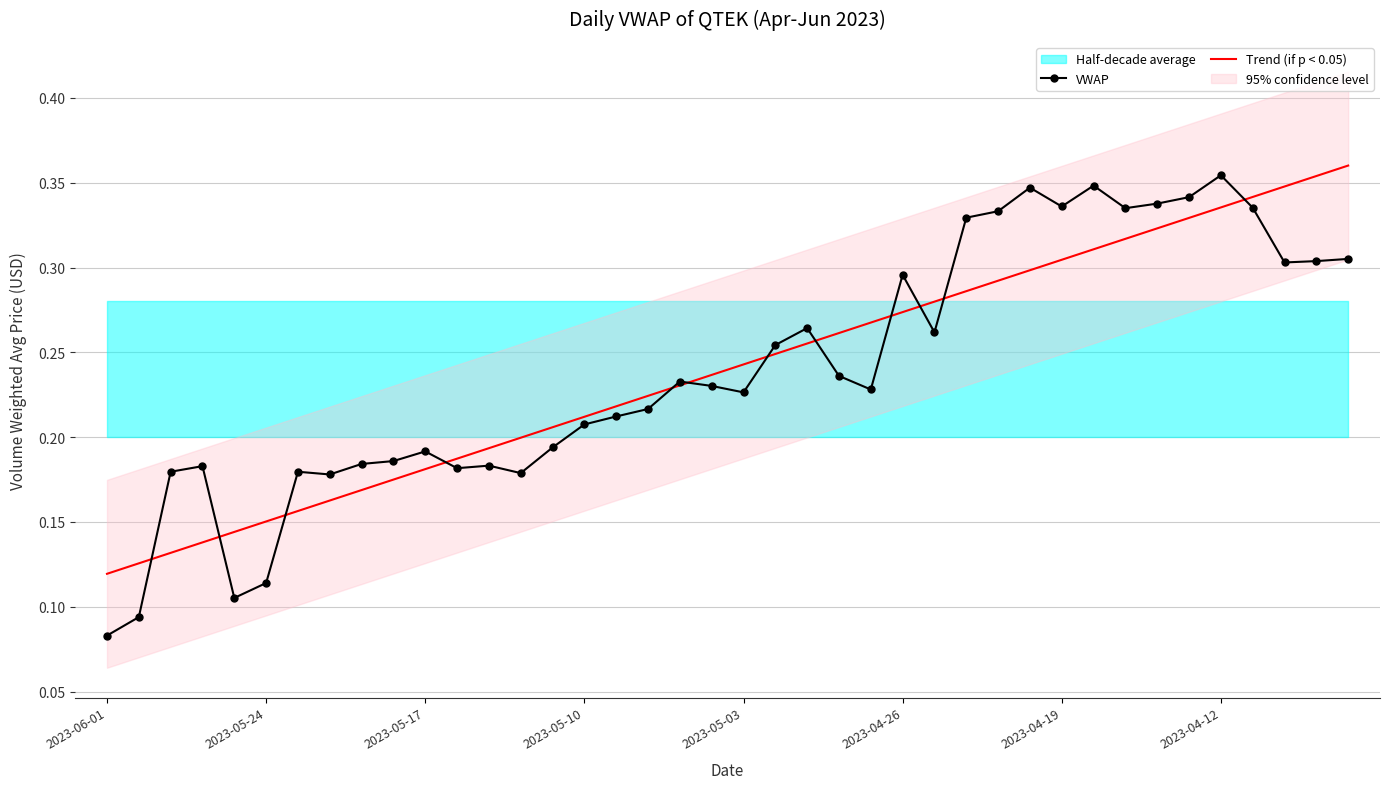

What is the sum of all VWAP values?

9.6